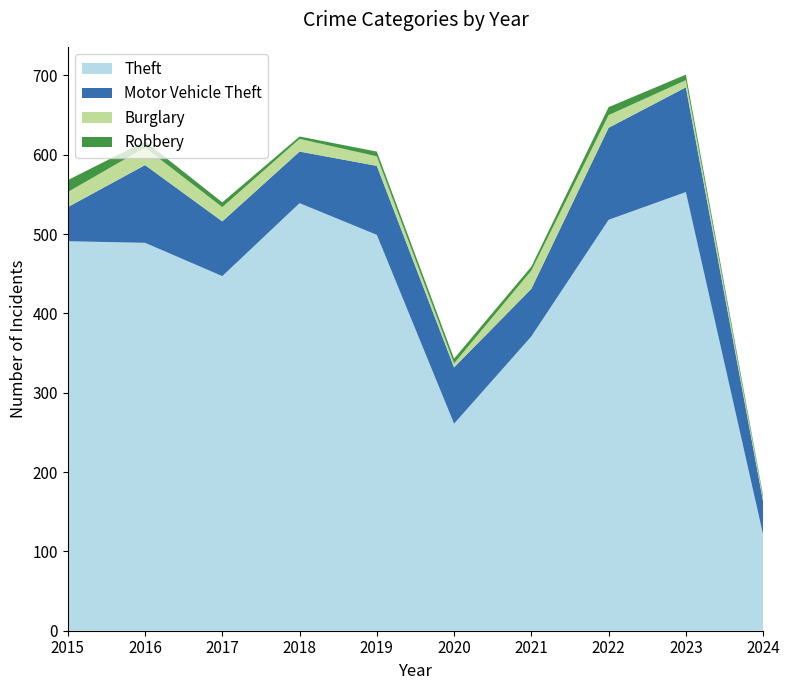

Reading left to right, list all the values displayed in this chart.

Theft: 2015=491	2016=489	2017=447	2018=539	2019=499	2020=261	2021=371	2022=518	2023=553	2024=121
Motor Vehicle Theft: 2015=43	2016=98	2017=69	2018=65	2019=87	2020=71	2021=60	2022=116	2023=132	2024=42
Burglary: 2015=19	2016=22	2017=18	2018=16	2019=12	2020=5	2021=23	2022=16	2023=9	2024=4
Robbery: 2015=15	2016=8	2017=6	2018=3	2019=6	2020=6	2021=5	2022=10	2023=7	2024=3